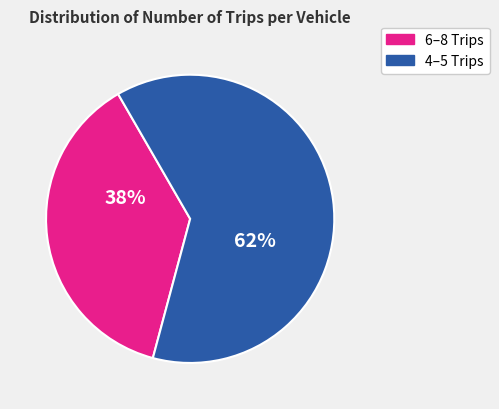

Is there a majority slice in this chart?

Yes